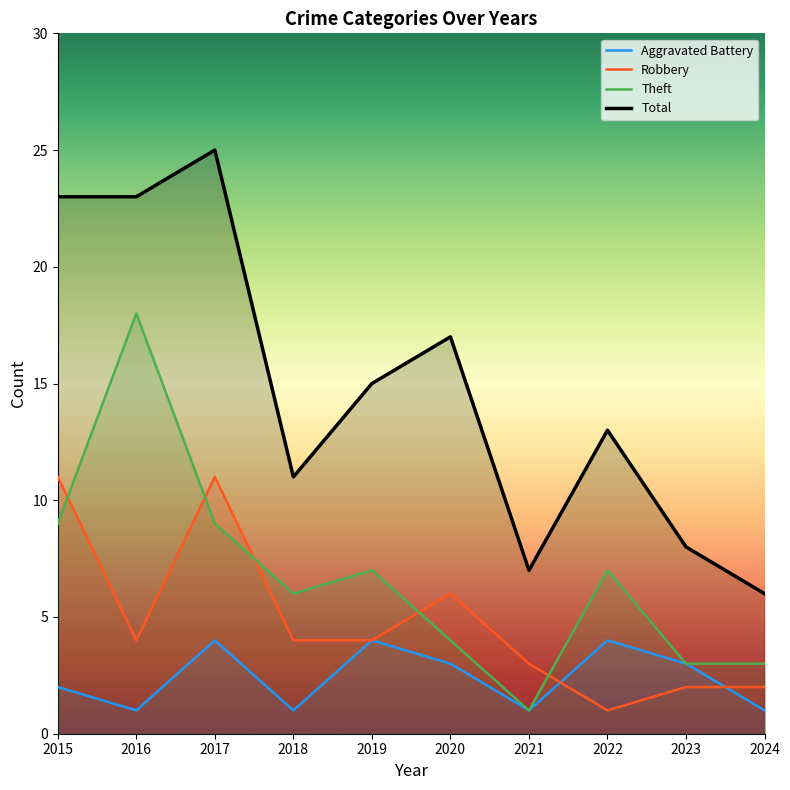

True or false: Robbery has a value of 11 at 2015.

True